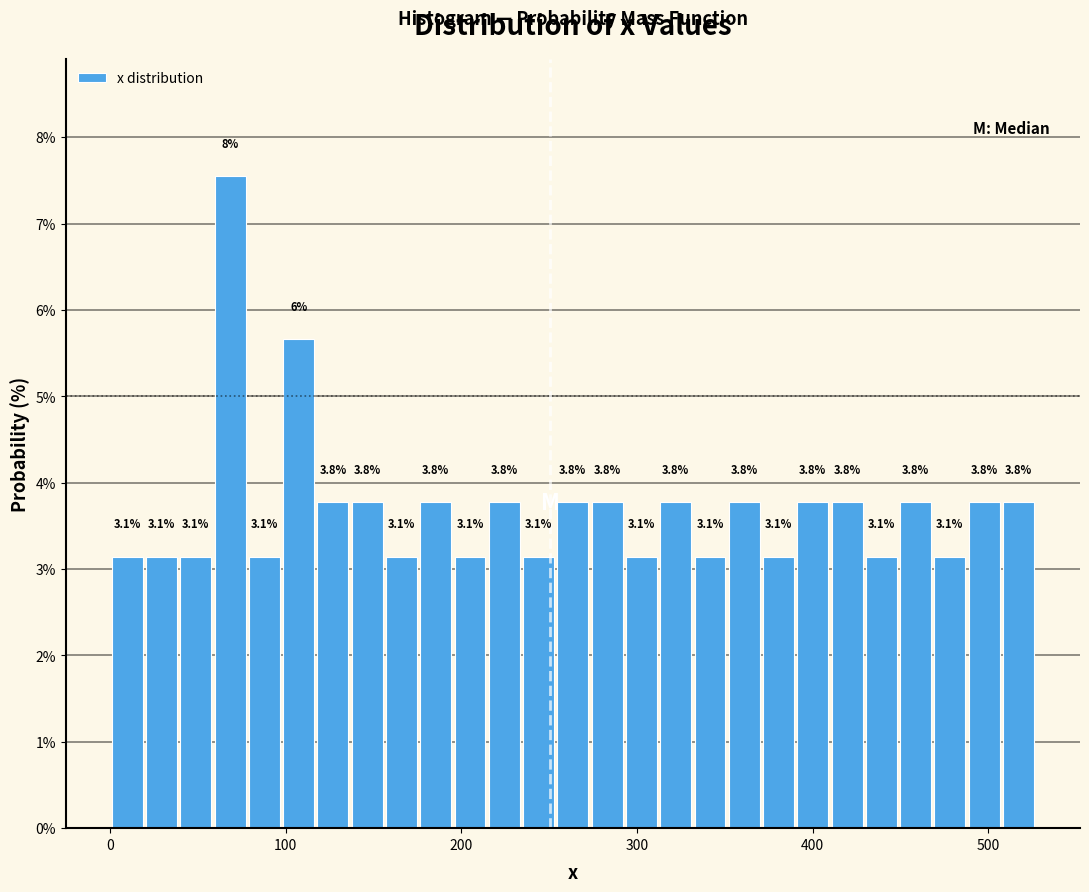

Around what value on the x-axis is the tallest bar? Give the approximate position of its centre, as read against the axis.

70